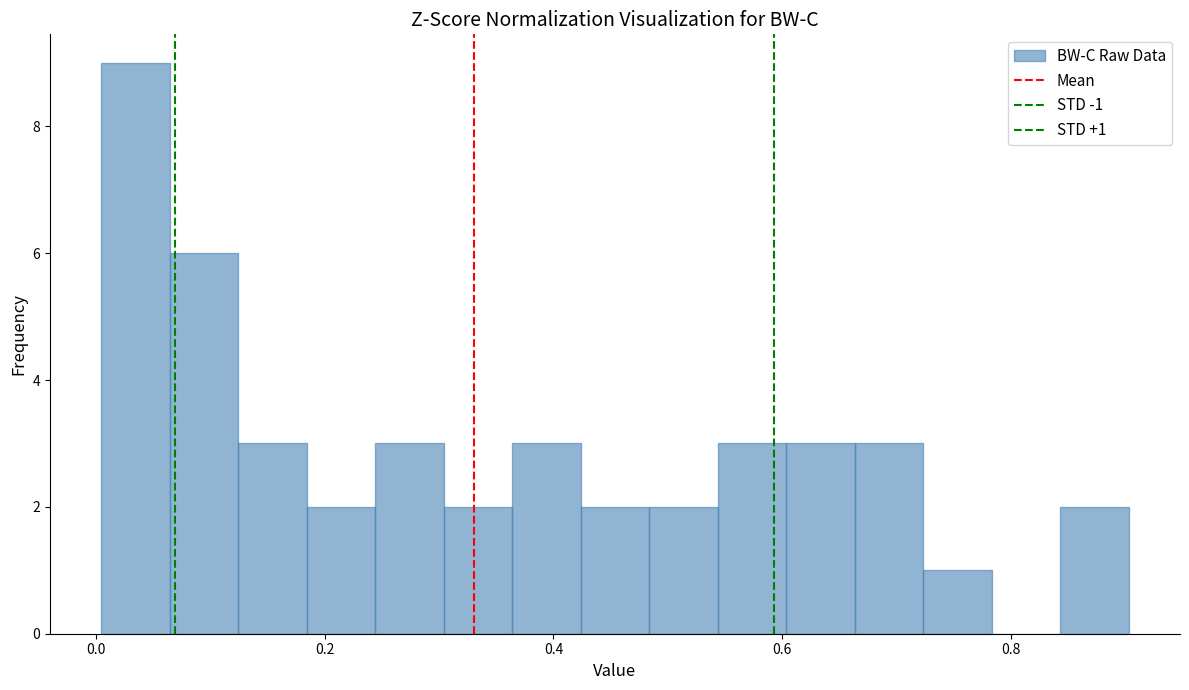

Around what value on the x-axis is the tallest bar? Give the approximate position of its centre, as read against the axis.

0.04